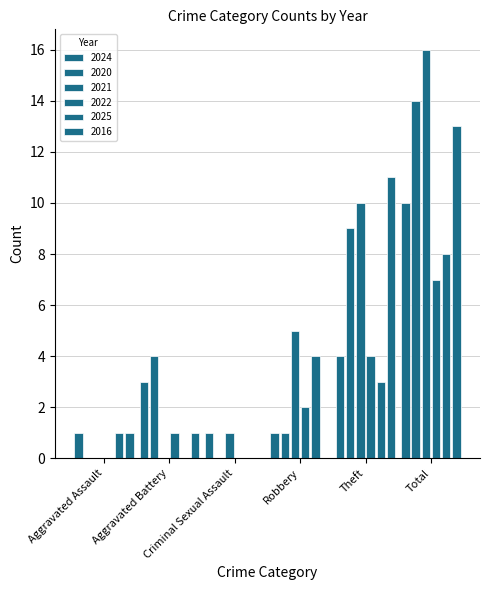

Reading left to right, list all the values displayed in this chart.

2024: 1	3	1	1	4	10
2020: 0	4	0	1	9	14
2021: 0	0	1	5	10	16
2022: 0	1	0	2	4	7
2025: 1	0	0	4	3	8
2016: 1	1	0	0	11	13